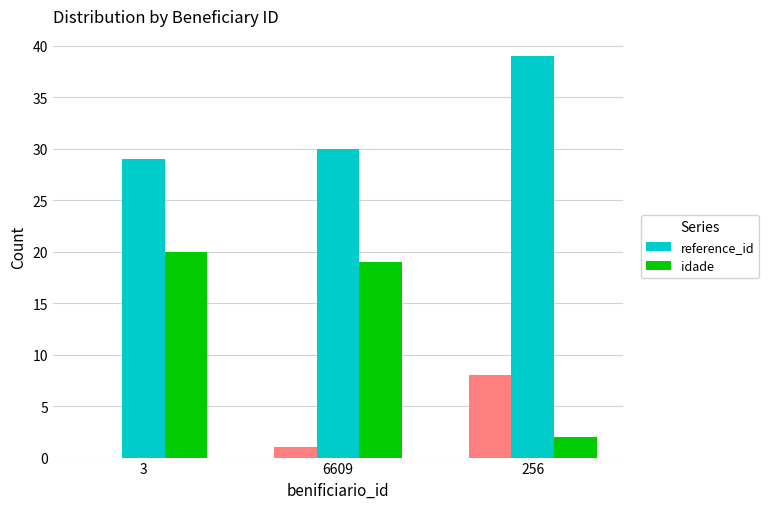

What are all the series names shown in the legend?

reference_id, idade